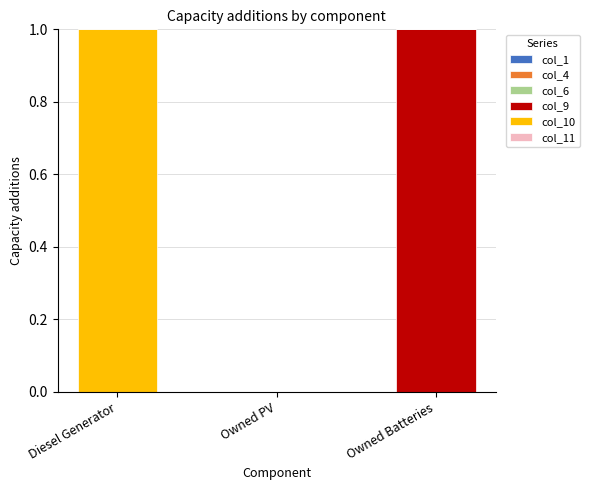

Count the number of data series in this chart.

2